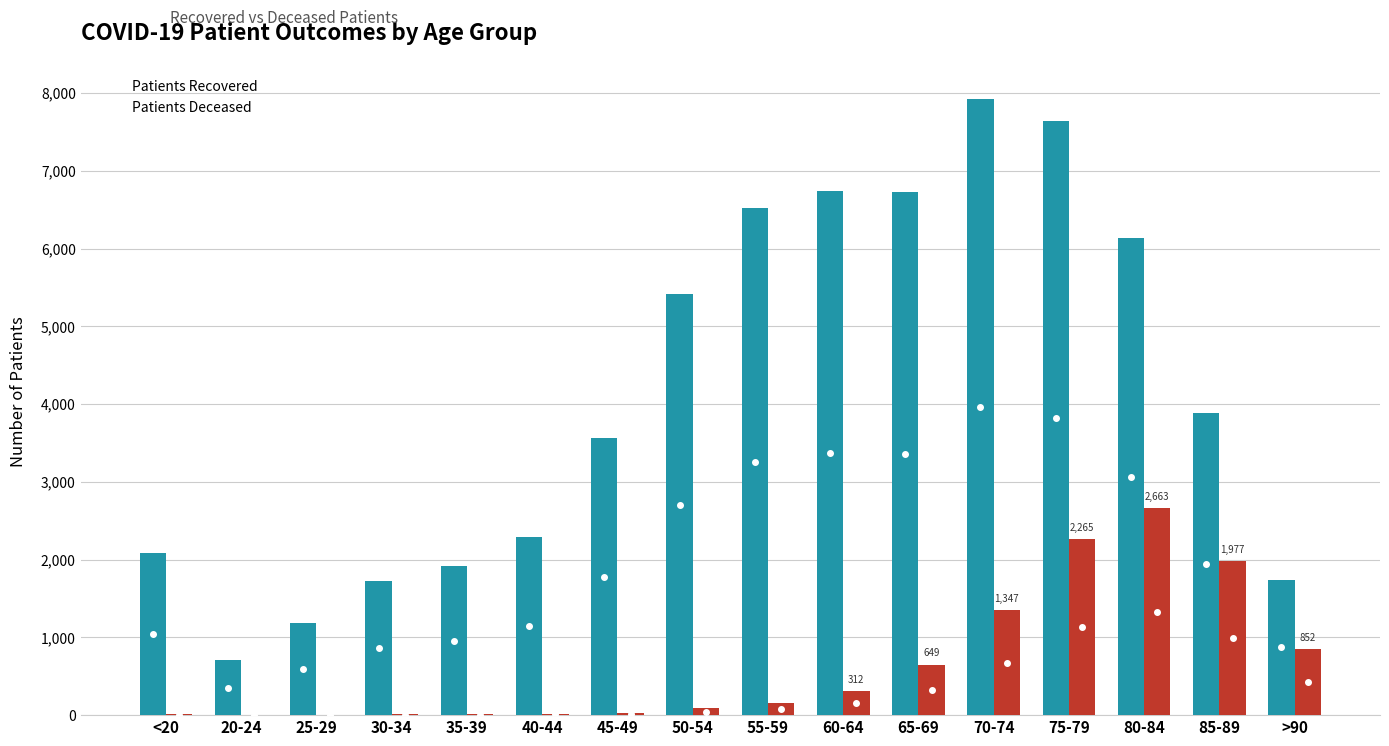

At which category is the sum across all series the highest?

75-79